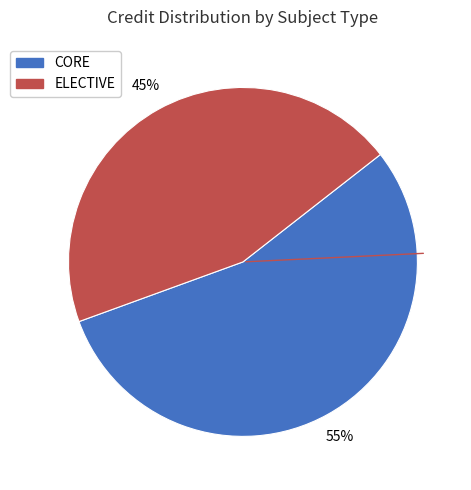

To the nearest percent, what is the difference between the largest and smallest slice percentages?

10%